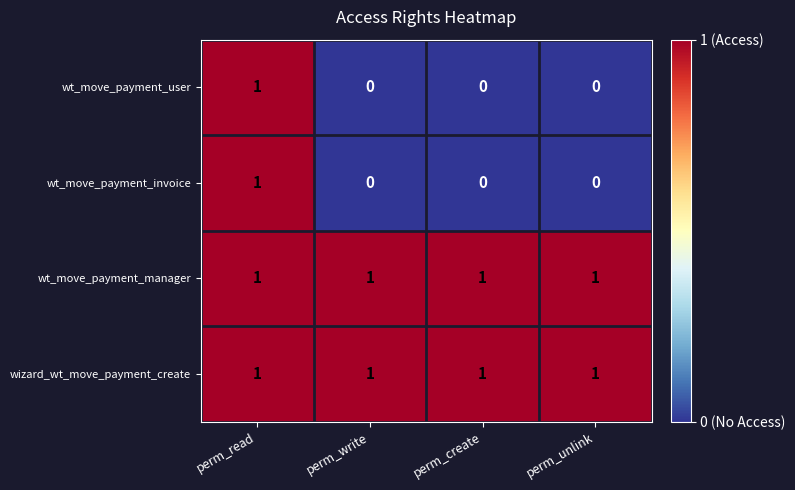

At which category is the sum across all series the highest?

perm_read